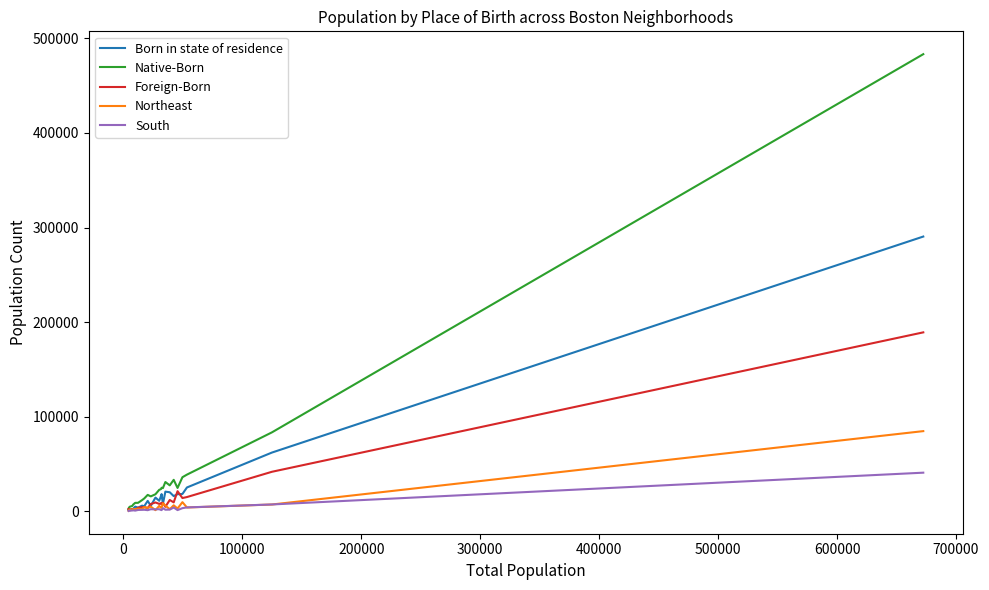

What is the maximum value shown in the chart?

483396